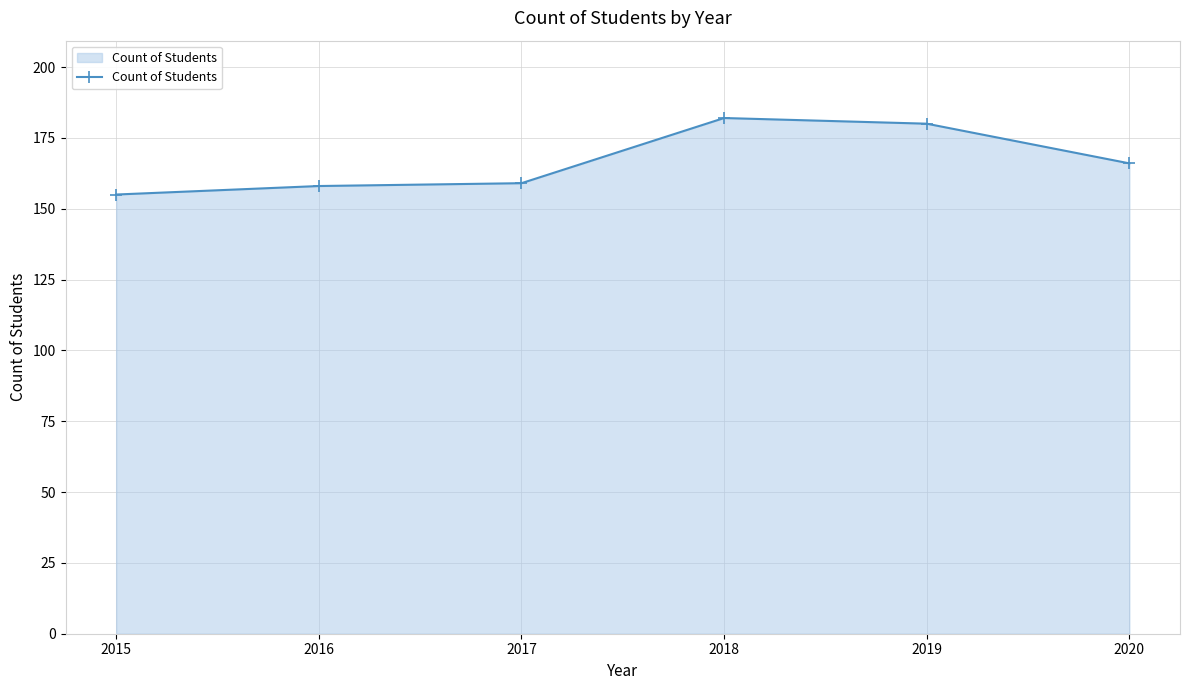

What is the average value?

167